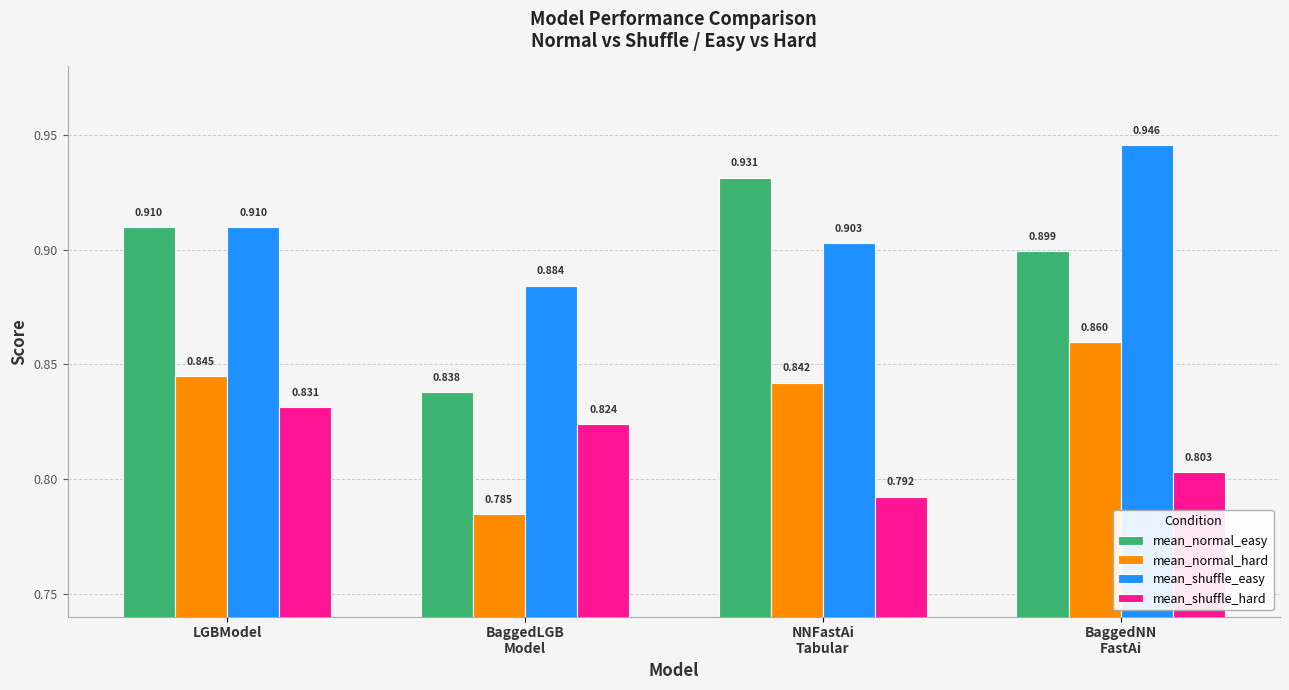

What is the difference between the maximum and minimum values in the mean_normal_hard series?

0.1